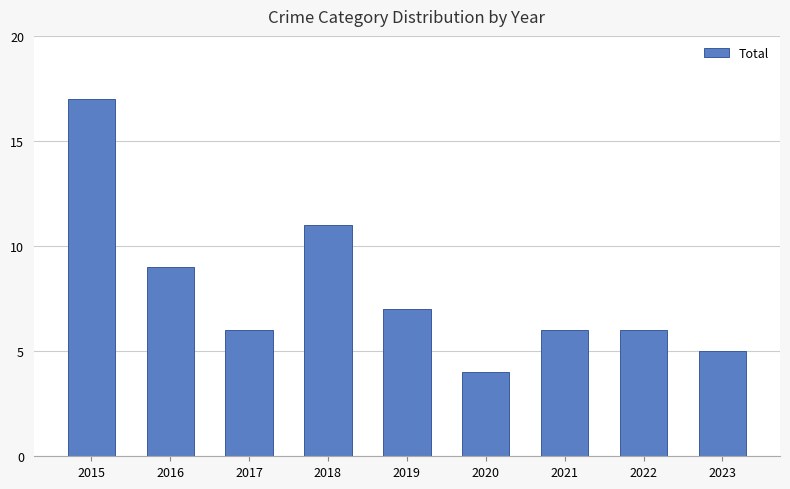

Reading left to right, extract all data points from this chart.

2015=17	2016=9	2017=6	2018=11	2019=7	2020=4	2021=6	2022=6	2023=5